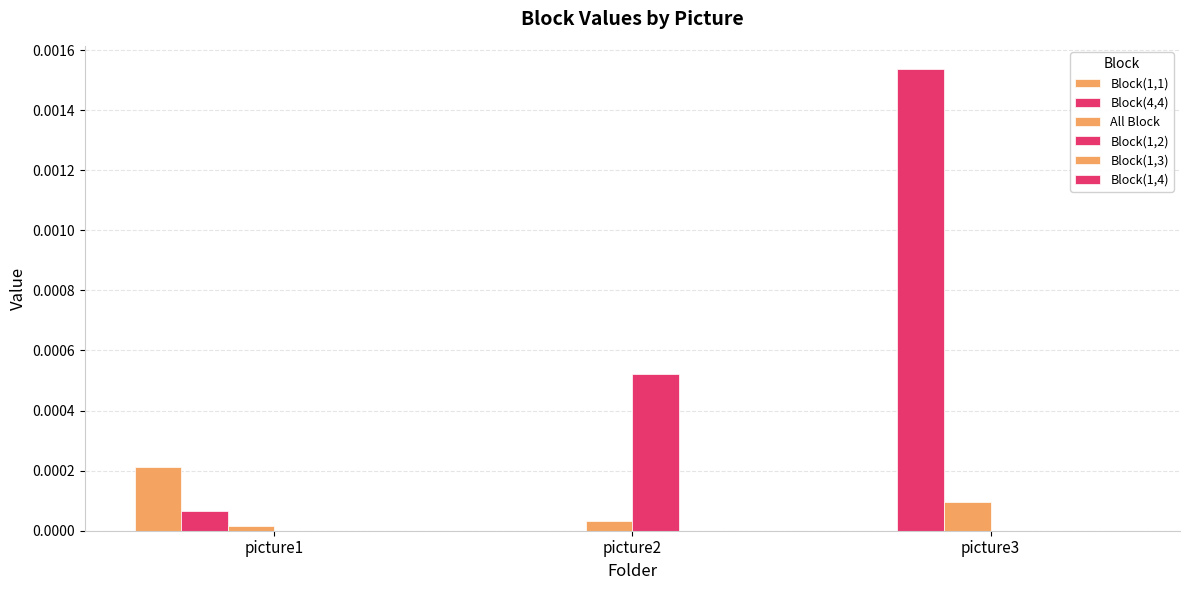

Is the value of Block(1,1) at picture2 greater than the value of All Block at picture2?

No